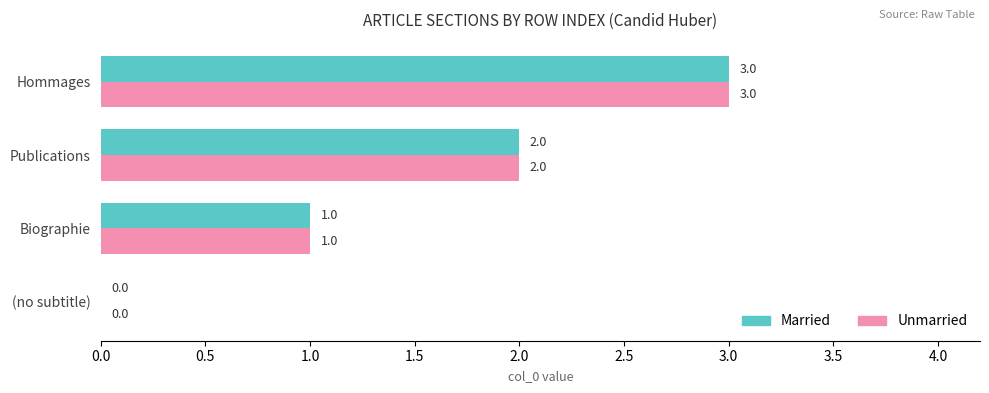

The value of Married at Publications is 2. True or false?

True